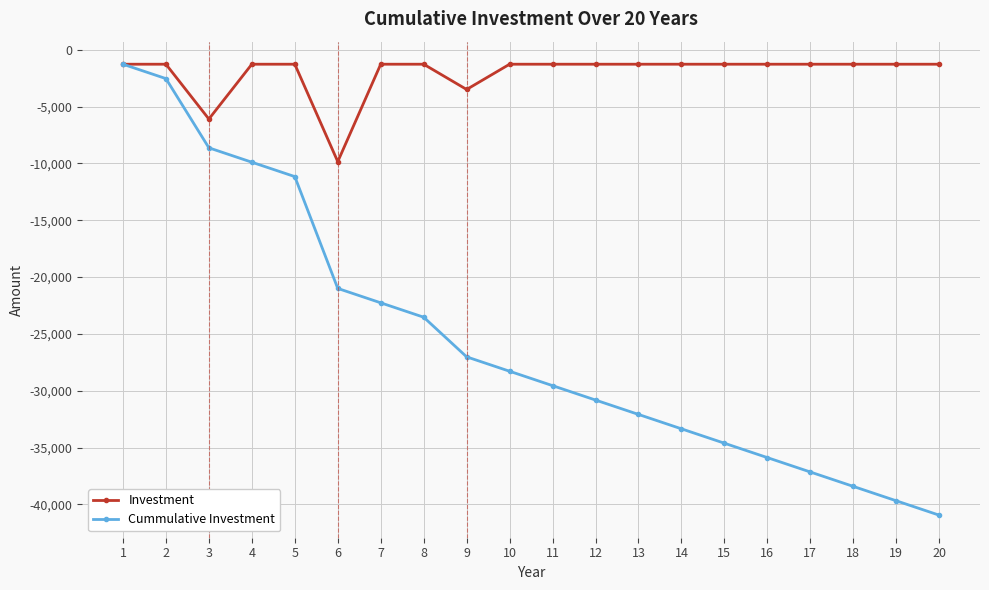

How many lines are shown in the chart?

2